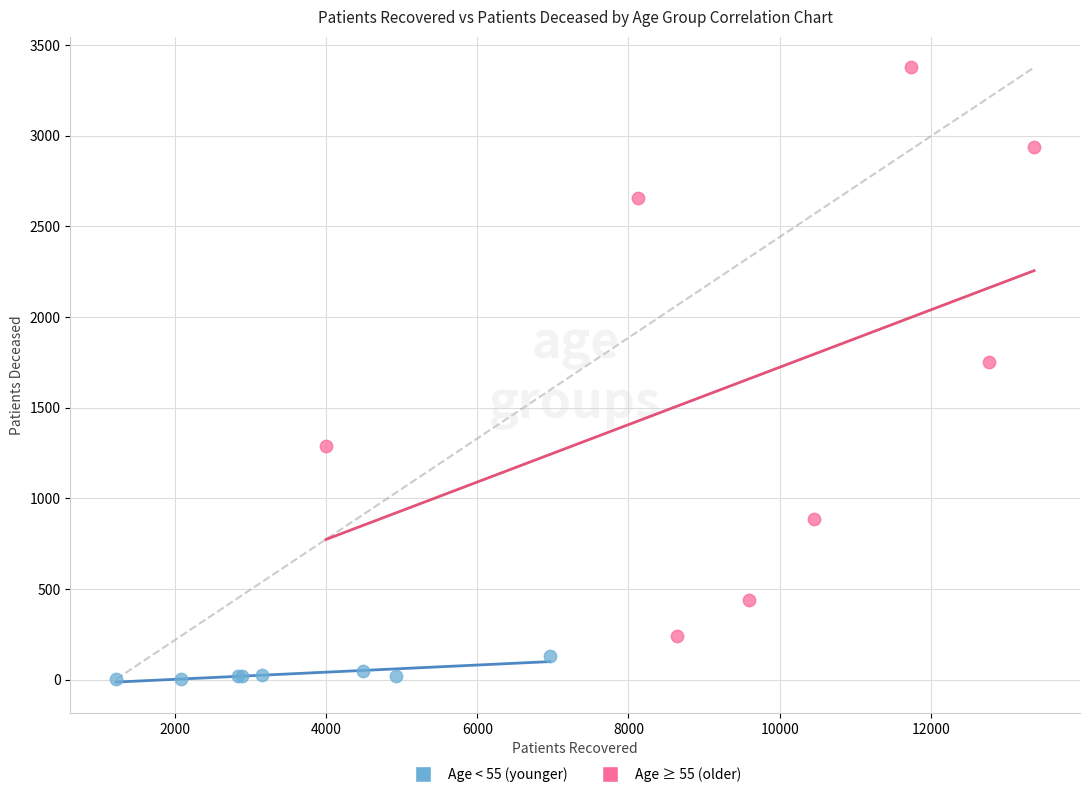

Which series reaches the maximum Y coordinate?

Age ≥ 55 (older)